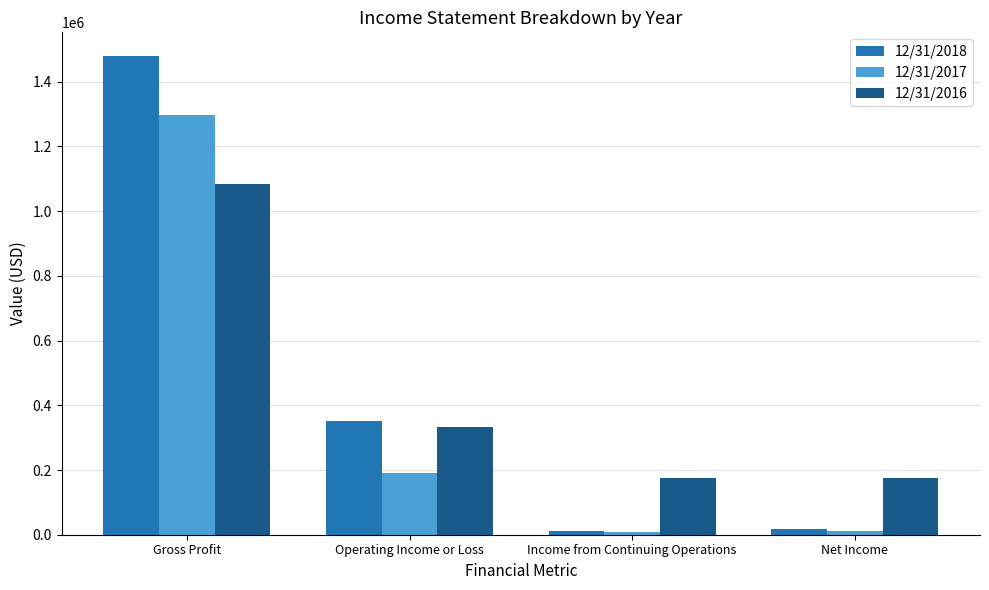

Which series changed the most between Gross Profit and Operating Income or Loss?

12/31/2018